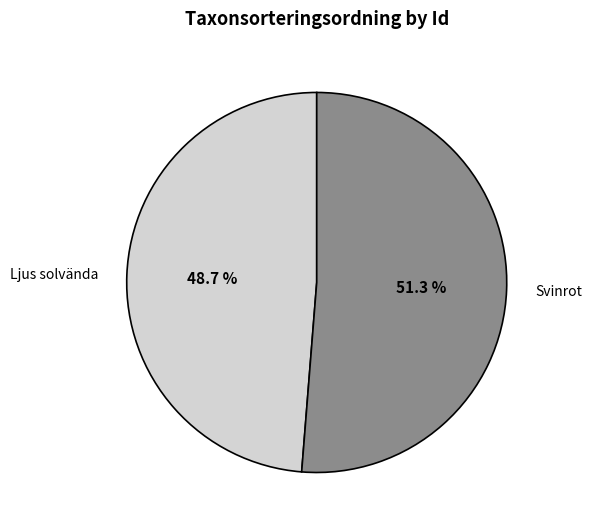

Rank the categories by value from highest to lowest.

Svinrot, Ljus solvända